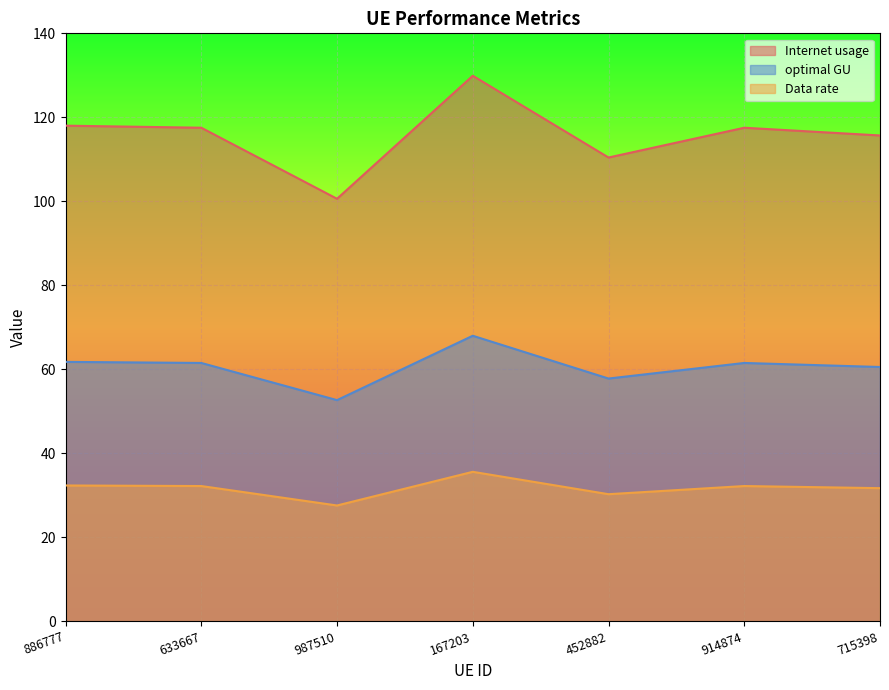

What value does the optimal GU series have at 167203?

68.0